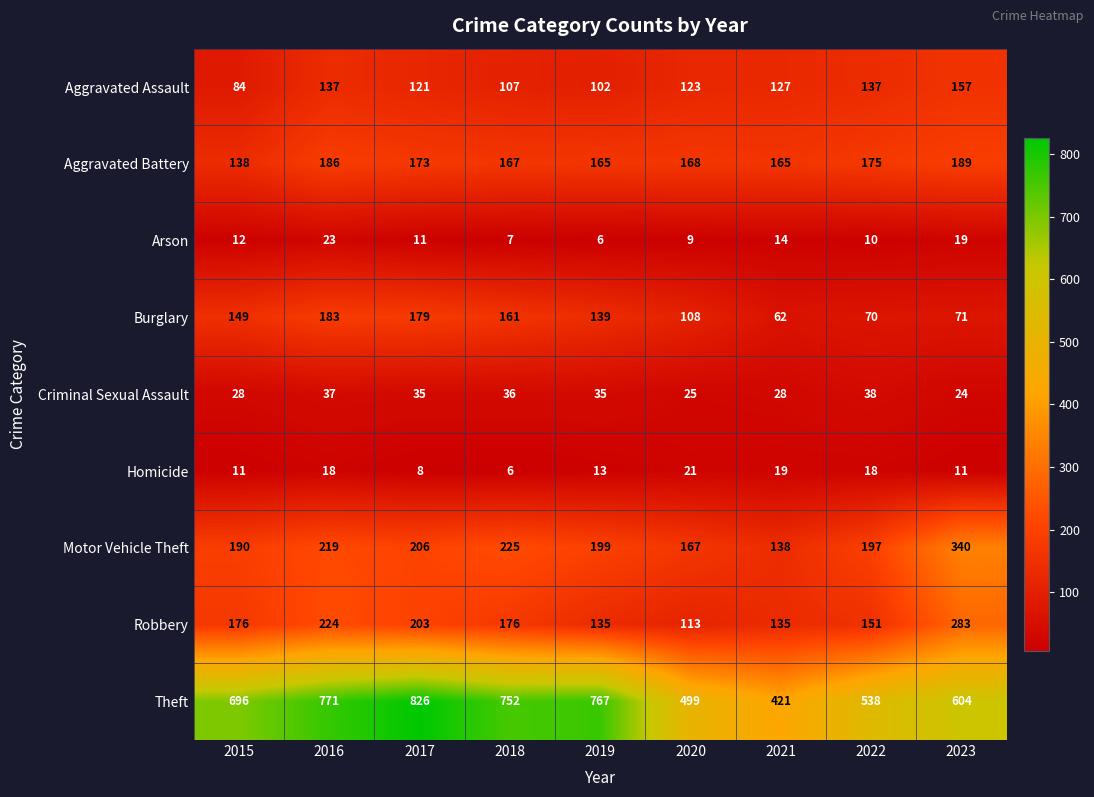

Which category has the highest value across all series?

2017